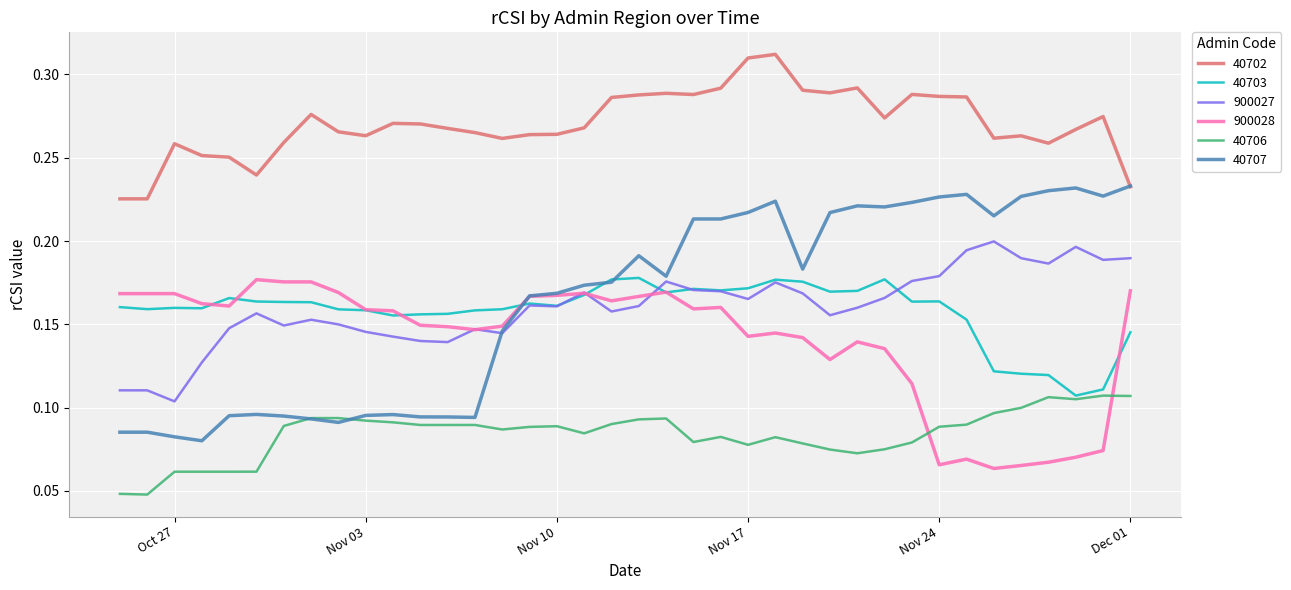

True or false: 40706 and 900027 intersect in this chart.

False